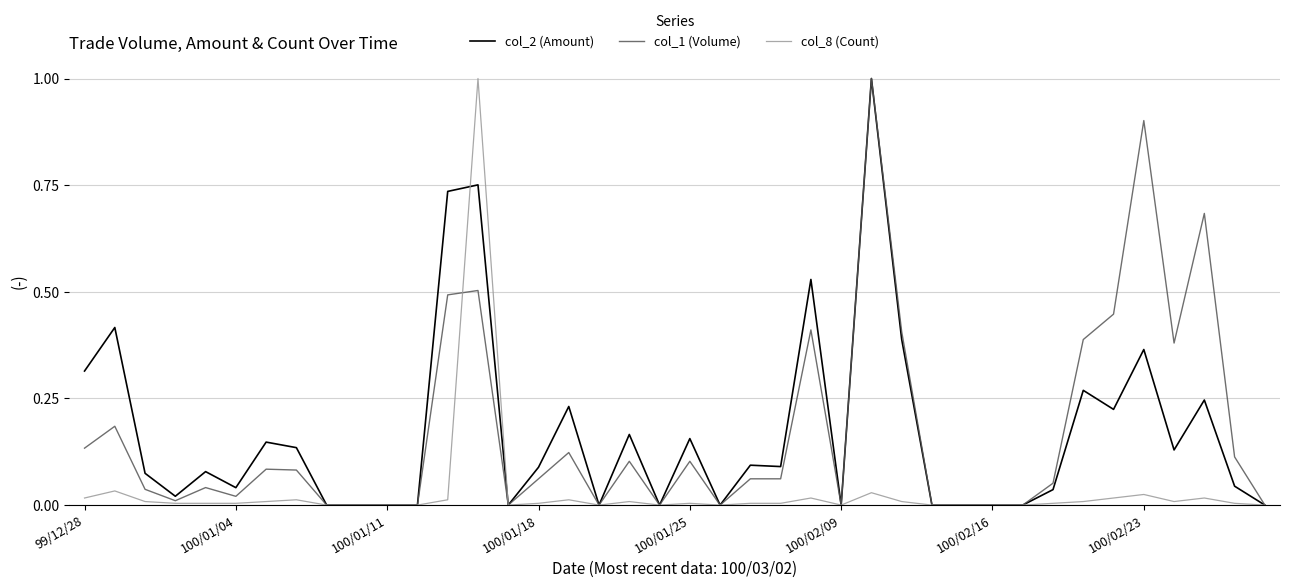

What are all the series names shown in the legend?

col_2 (Amount), col_1 (Volume), col_8 (Count)